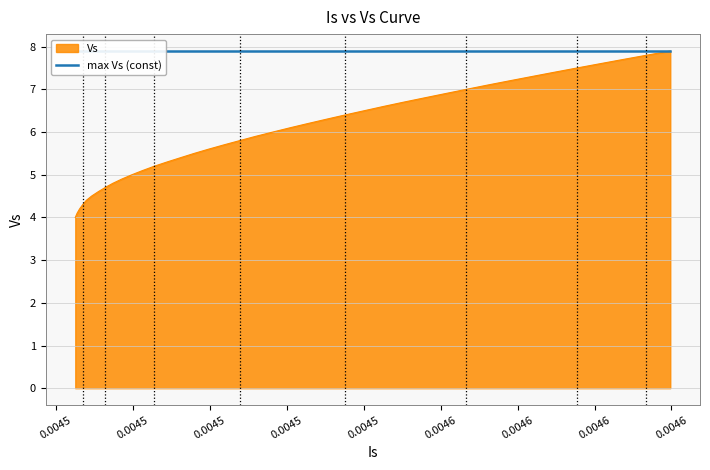

What is the smallest value displayed?

4.0